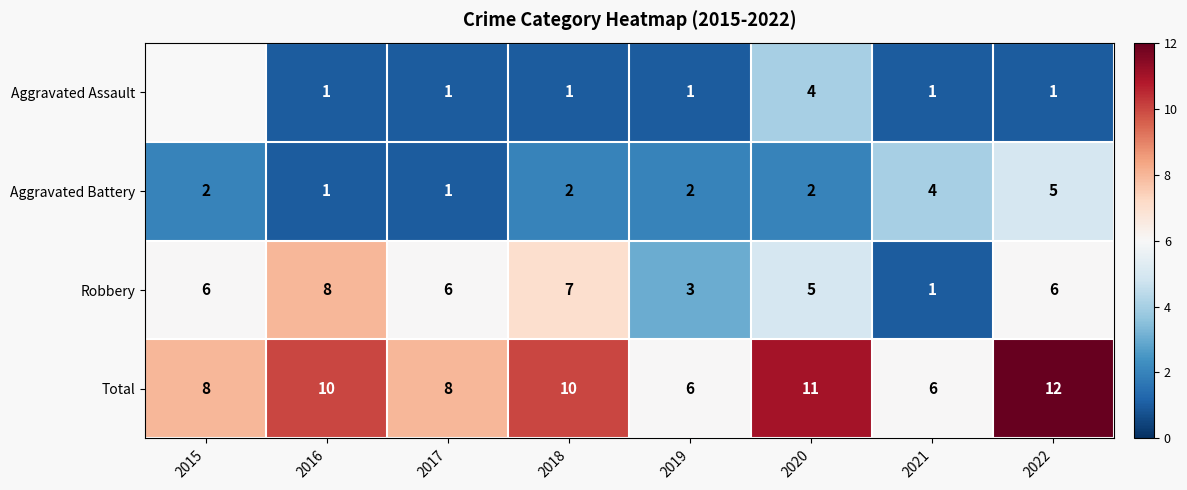

Is the value of Robbery at 2018 greater than the value of Aggravated Assault at 2018?

Yes